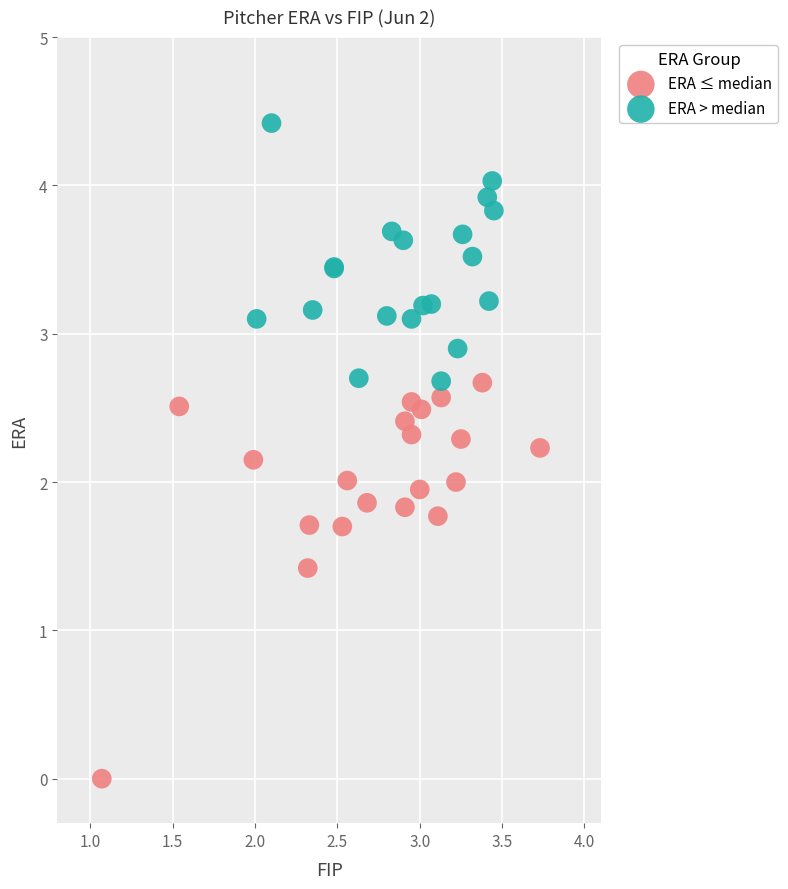

Which series has the widest spread of Y values?

ERA ≤ median